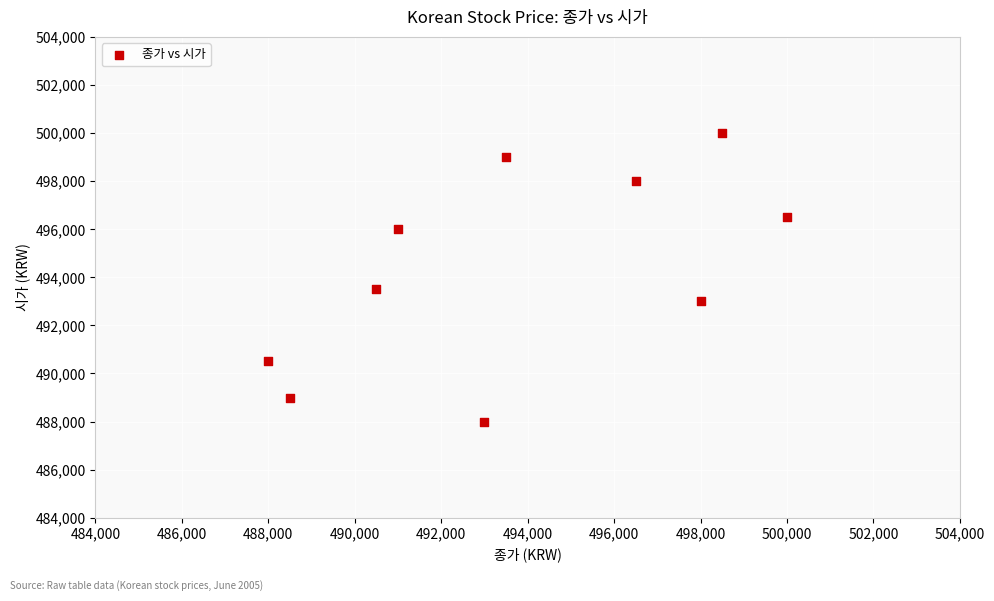

What is the average Y value?

494350